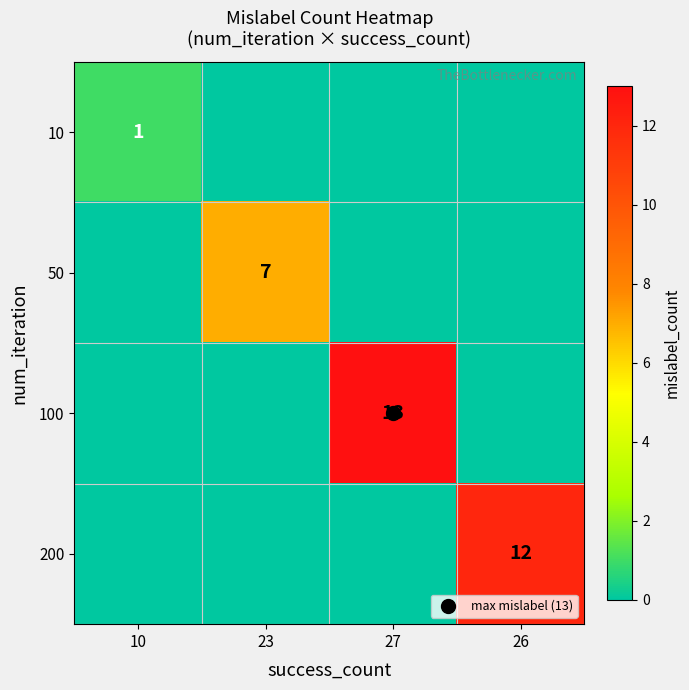

What is the spread (max minus min) of values at 27?

13